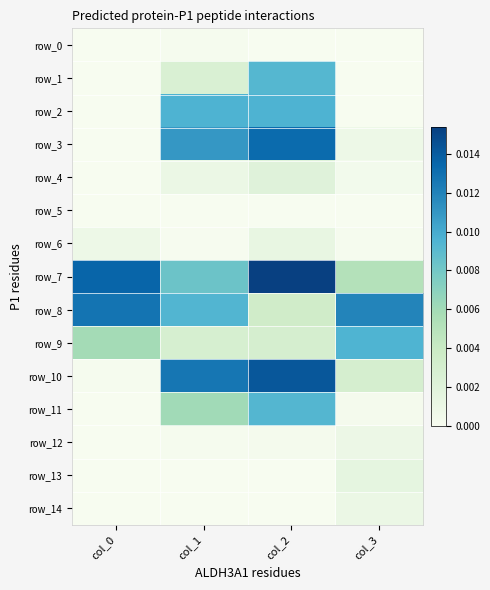

Between col_0 and col_3, which series saw the biggest shift?

row_7